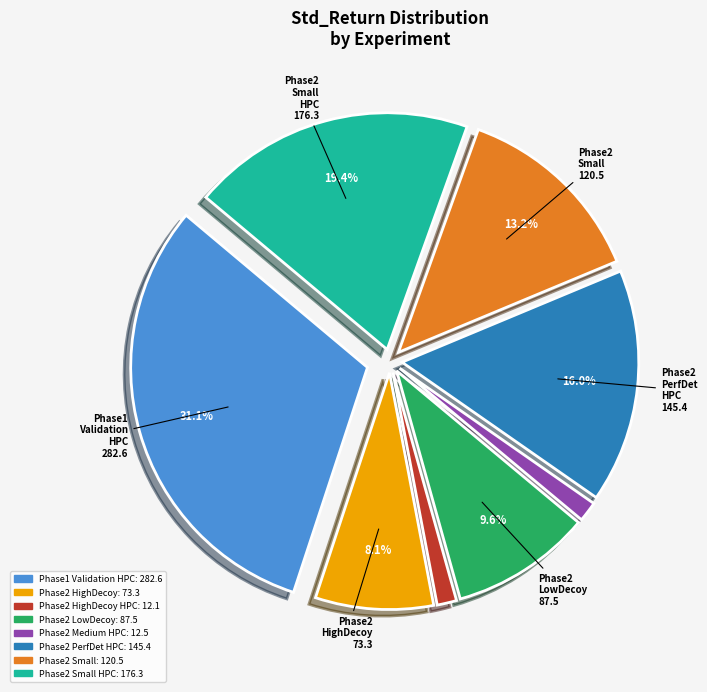

Is there any slice that represents more than half of the pie?

No